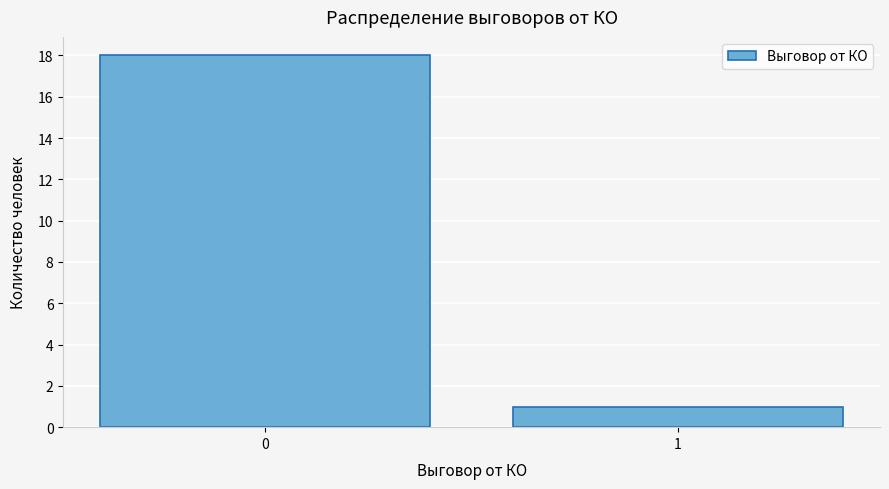

Reading left to right, what are all the values shown in this chart?

0=18	1=1